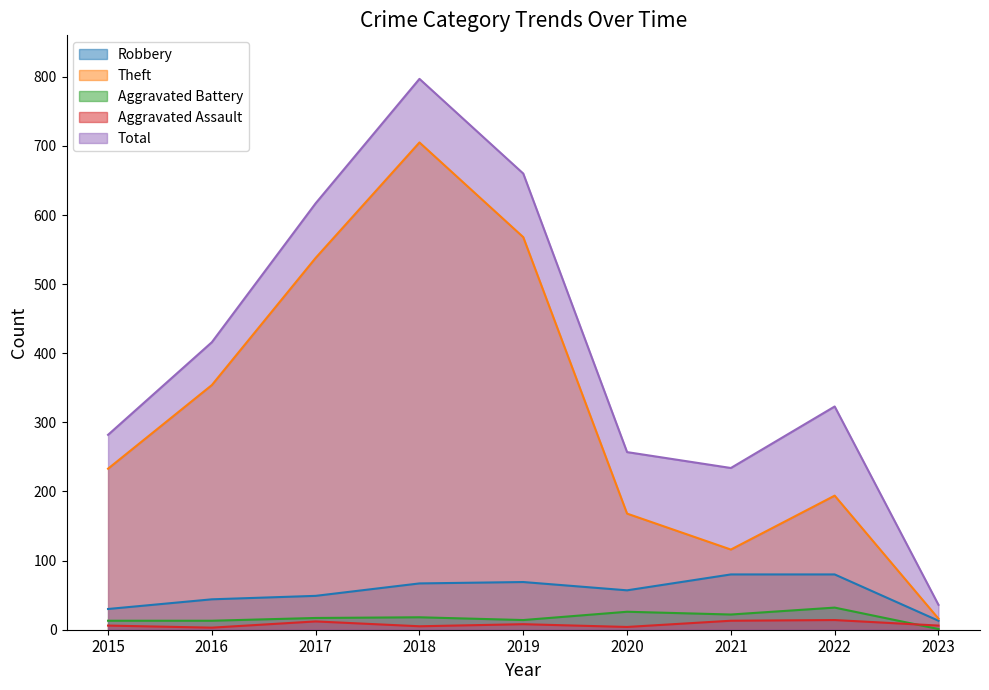

At which category is the sum across all series the highest?

2018